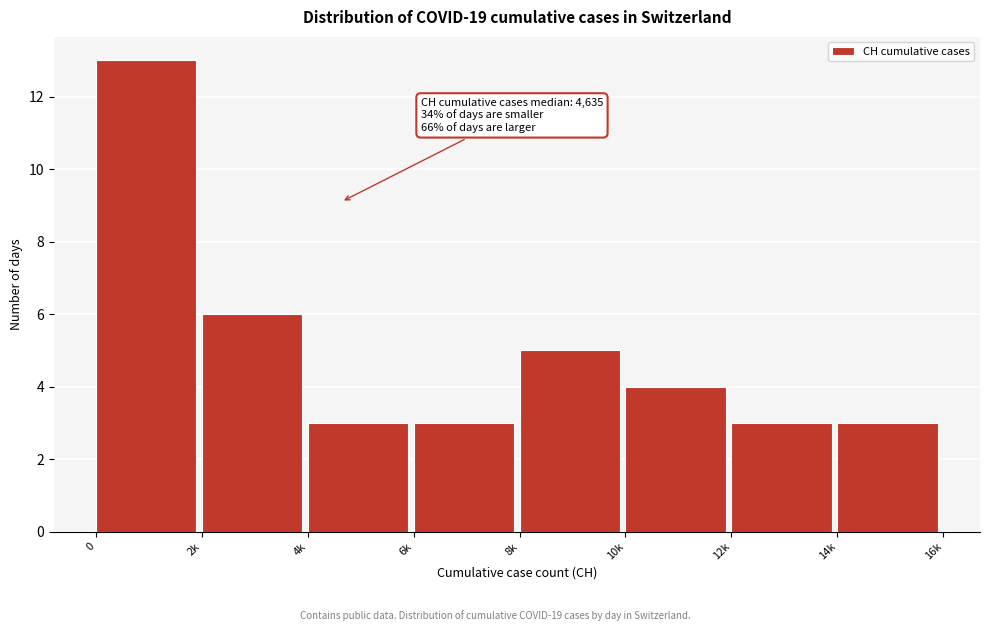

Reading left to right, what are all the values shown in this chart?

13	6	3	3	5	4	3	3